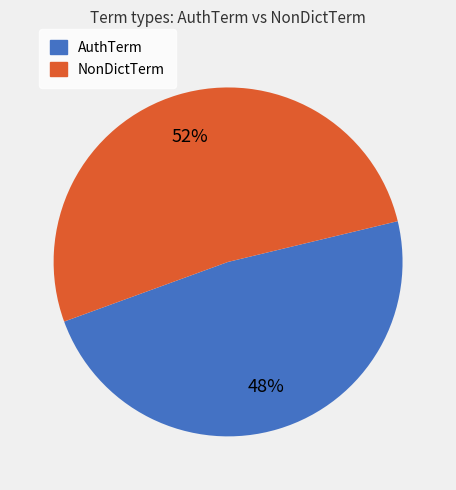

To the nearest percent, what is the average slice percentage?

50%